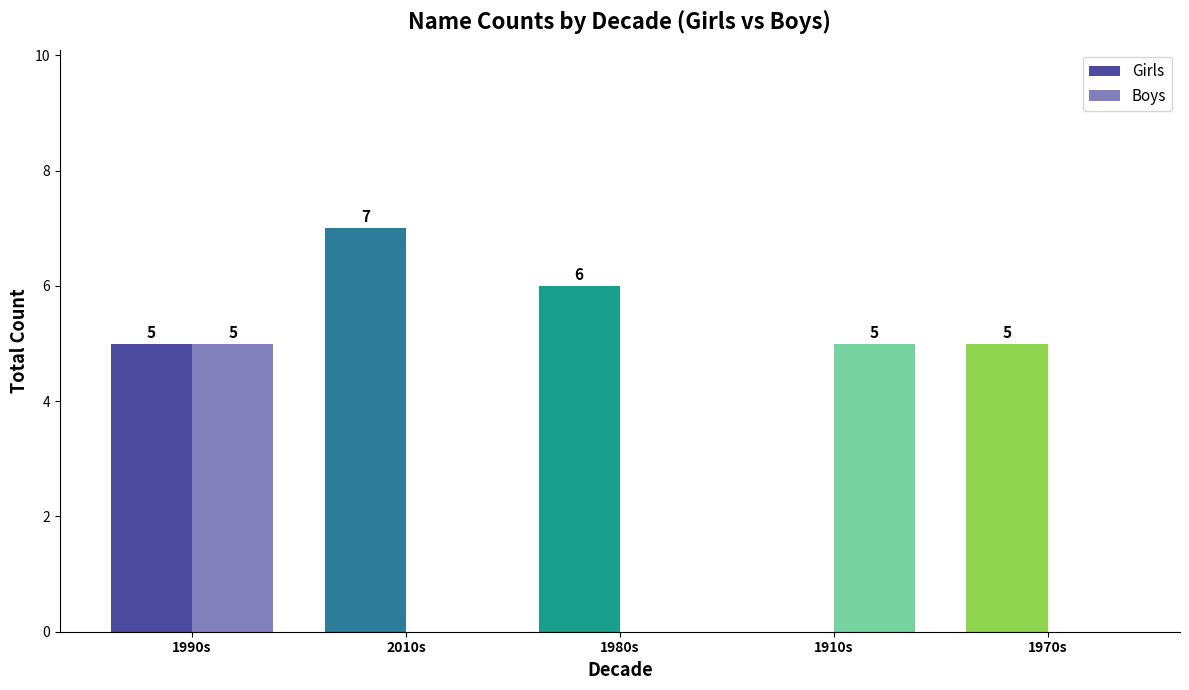

List the series in order of their overall mean, lowest first.

Boys, Girls